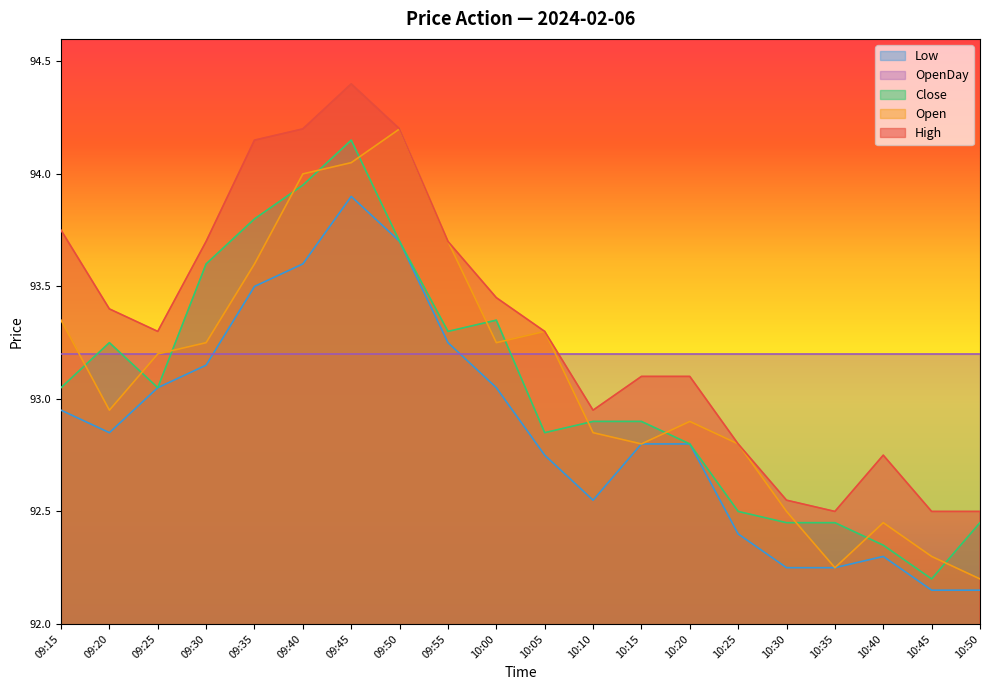

Which series has the largest total across all categories?

High